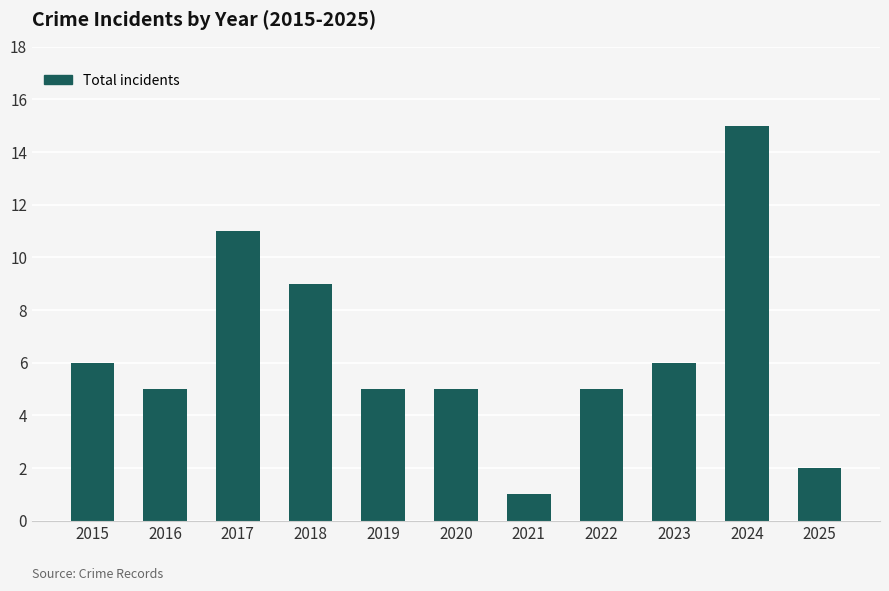

Reading left to right, list all the values displayed in this chart.

2015=6	2016=5	2017=11	2018=9	2019=5	2020=5	2021=1	2022=5	2023=6	2024=15	2025=2